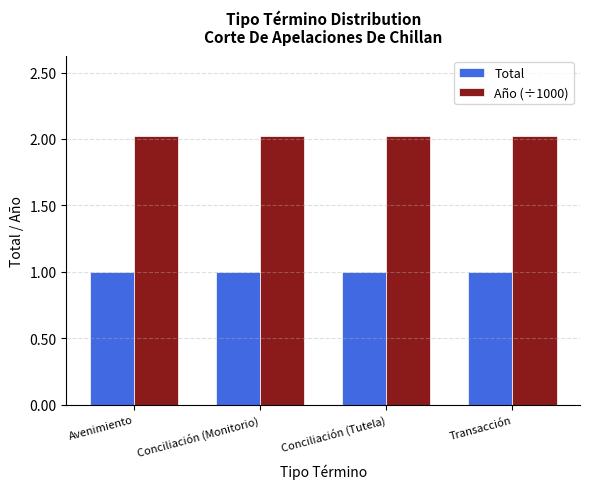

Does the chart contain any negative values?

No